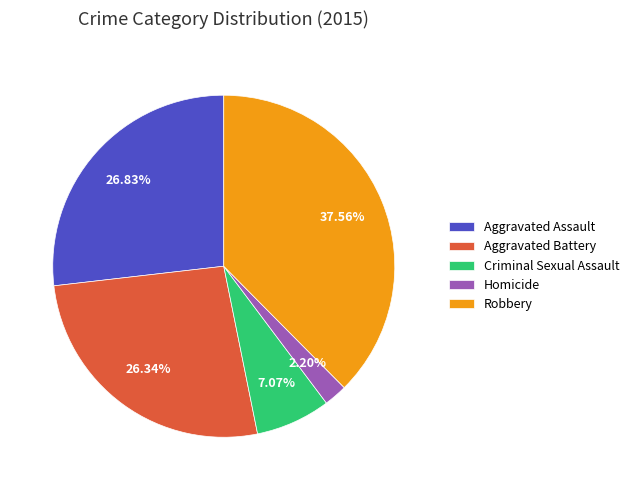

To the nearest percent, what percentage of the pie is Robbery?

38%